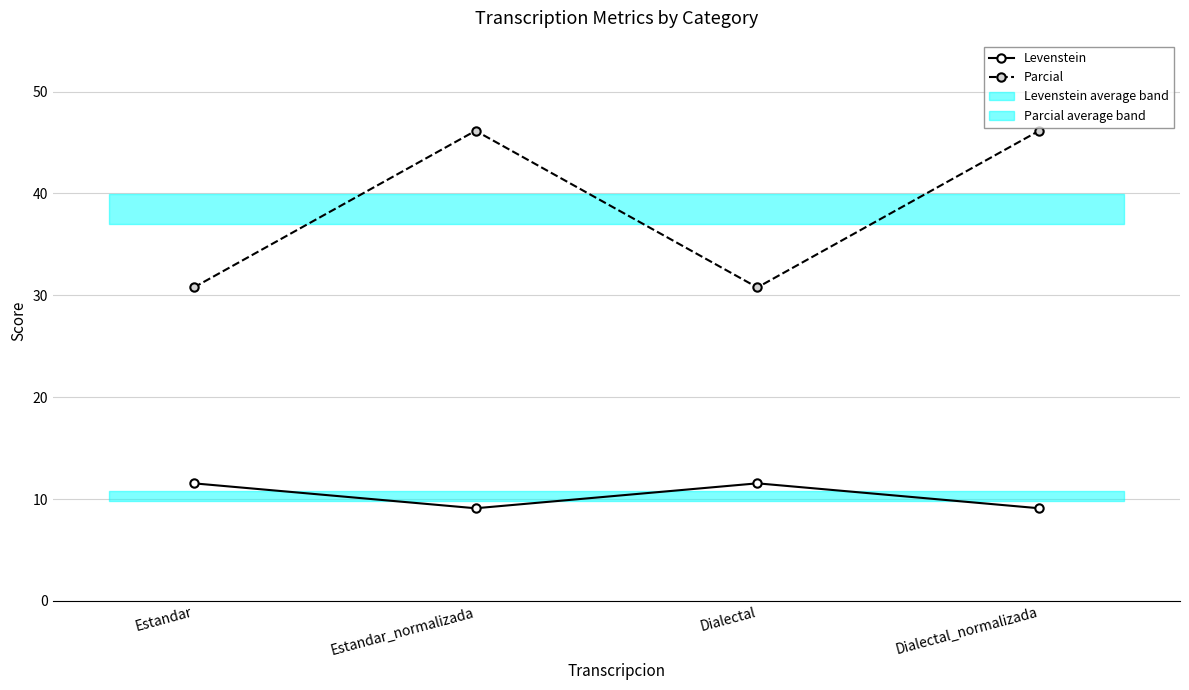

Rank the categories by Parcial value from lowest to highest.

Estandar, Dialectal, Estandar_normalizada, Dialectal_normalizada